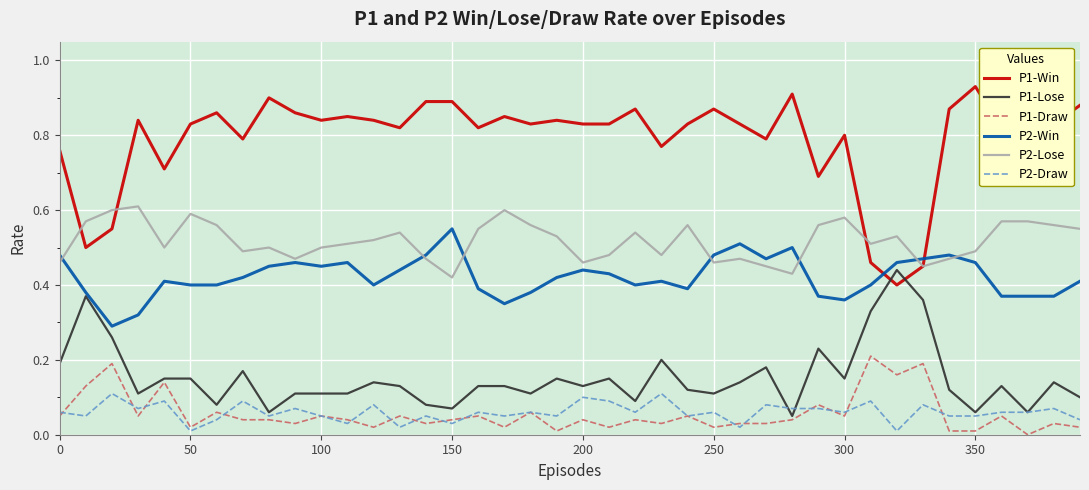

Count the P1-Lose values in the range 0 to 1.

40